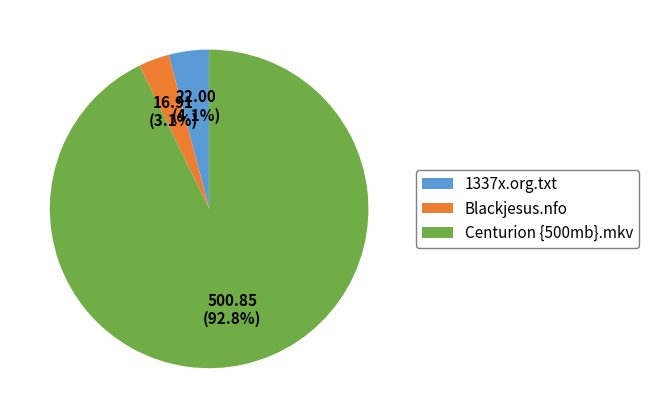

What percentage is the Centurion {500mb}.mkv slice, to the nearest percent?

93%